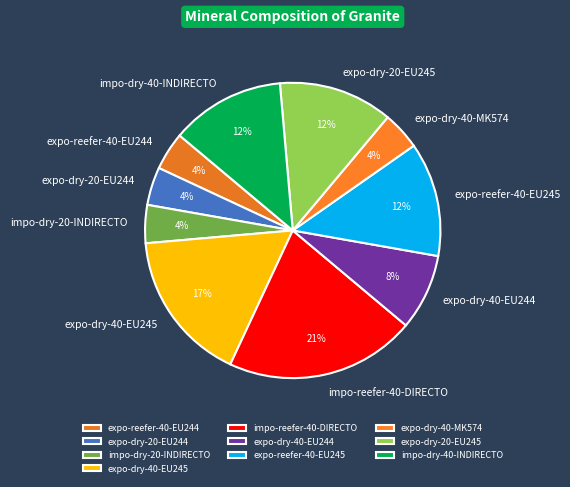

Does impo-dry-40-INDIRECTO account for over 50% of the chart?

No